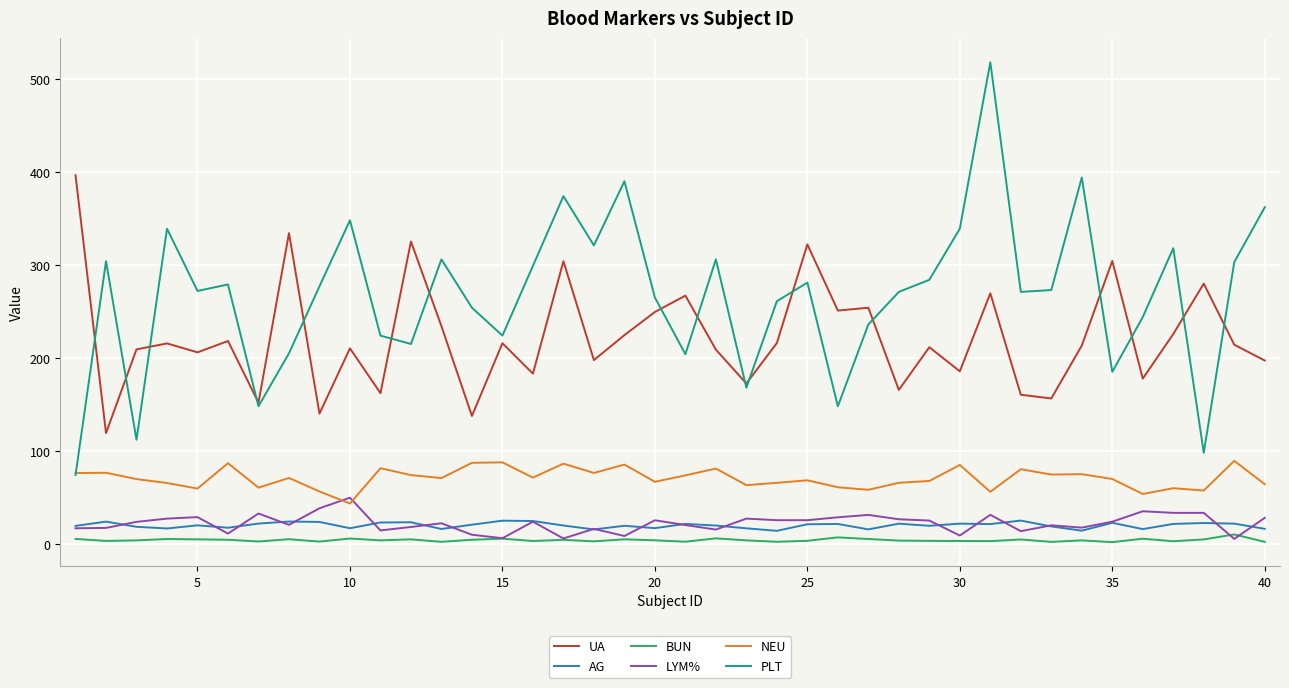

True or false: AG and PLT cross at least once.

False